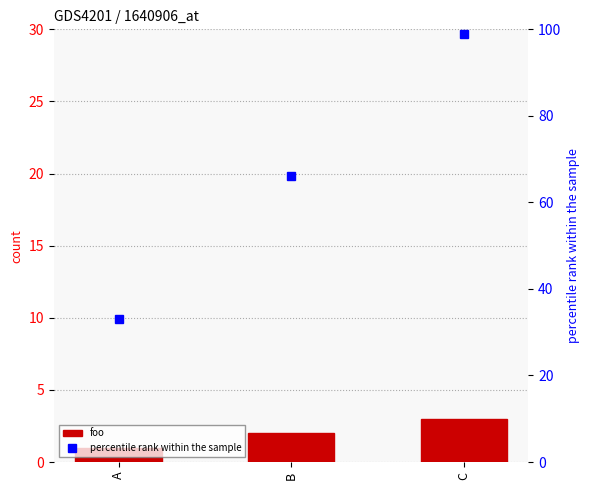

At B, list the series in order from smallest to largest.

foo, percentile rank within the sample